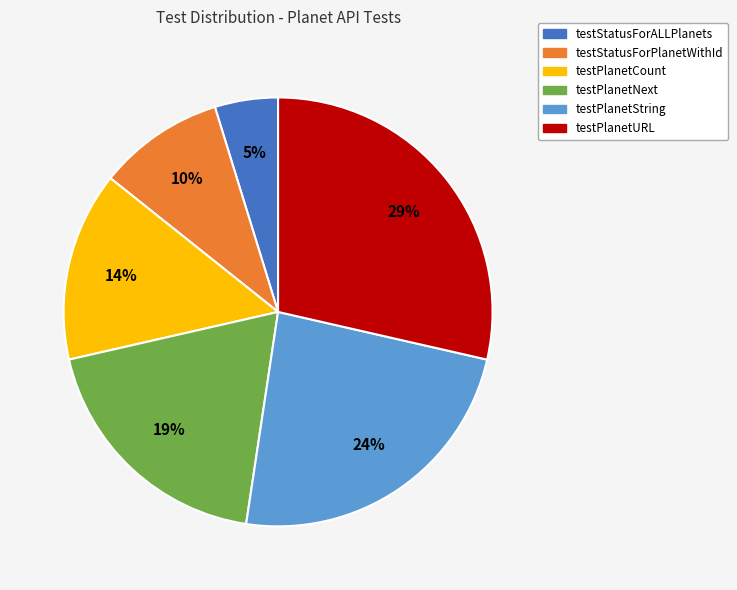

Combined, do testPlanetCount and testStatusForALLPlanets account for over 50%?

No